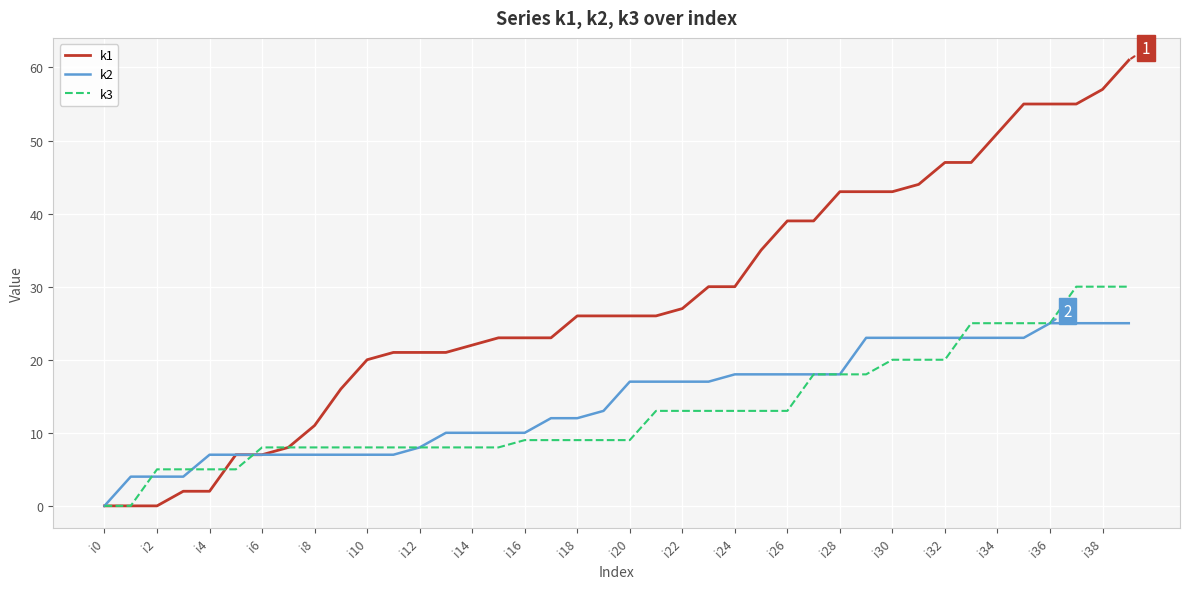

Which series has the largest total across all categories?

k1